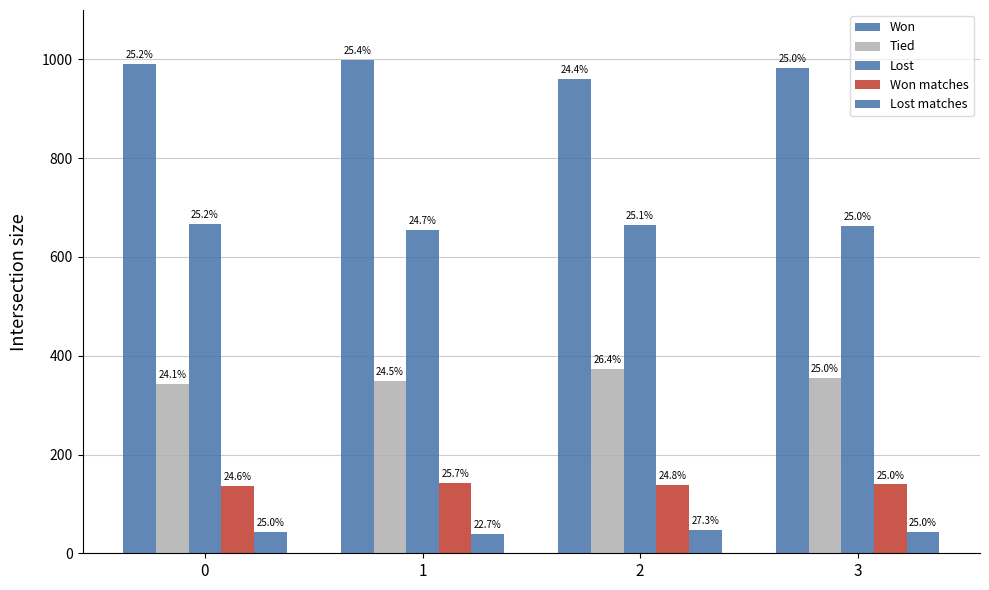

How many bars are there in total?

20